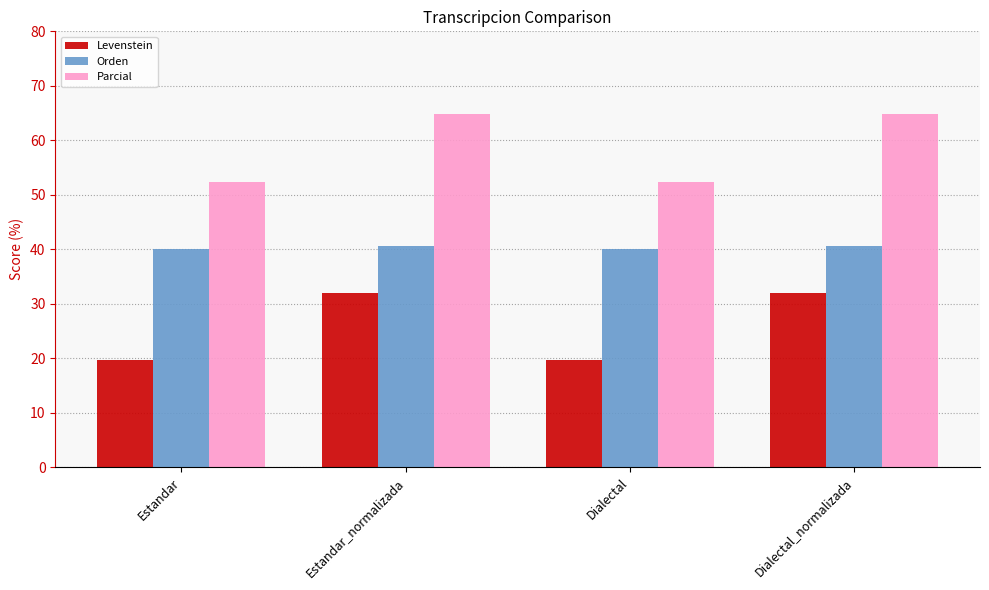

Is the value of Parcial at Estandar_normalizada greater than the value of Orden at Estandar?

Yes